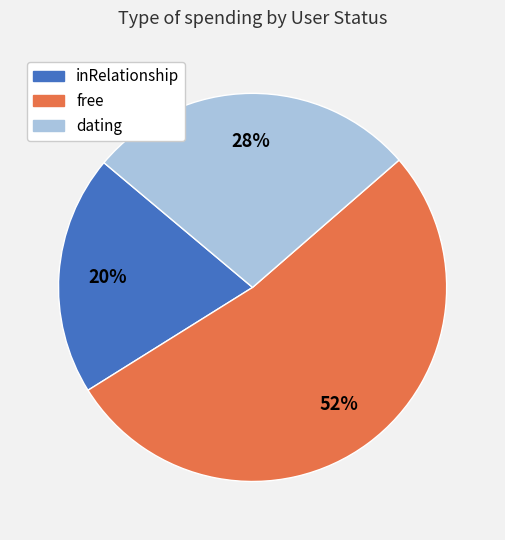

What percentage is the free slice, to the nearest percent?

53%